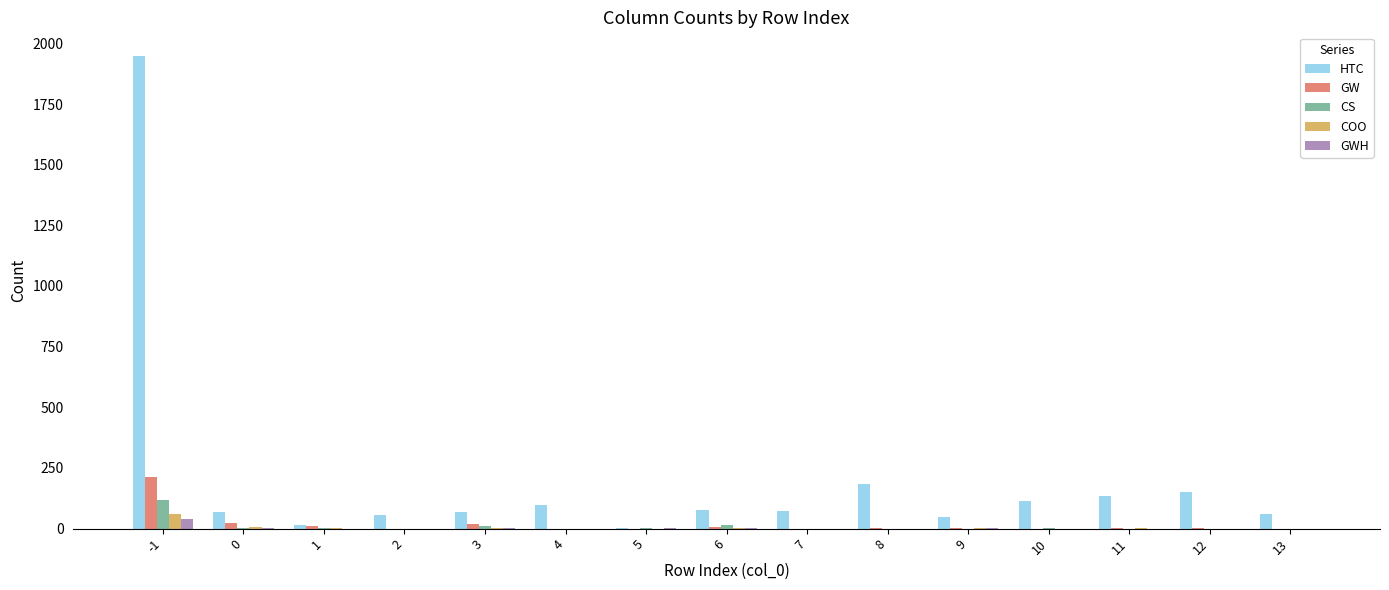

Which category has the highest value in the GW series?

-1